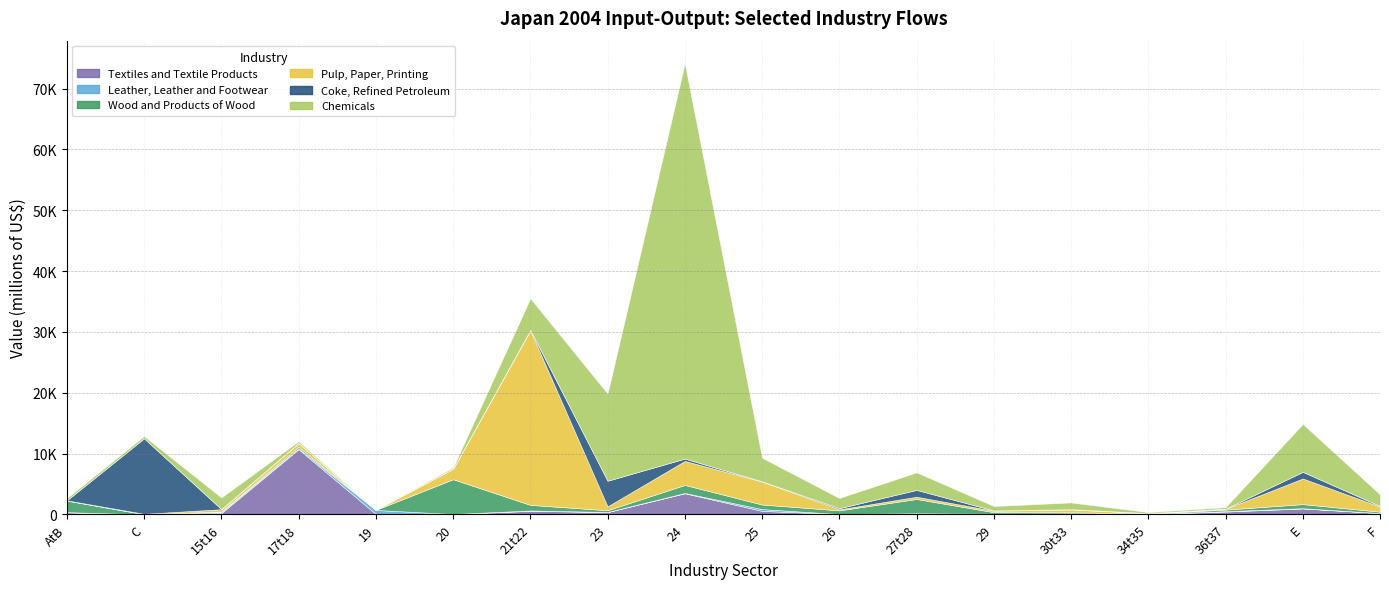

At which category does Chemicals reach its first local peak?

15t16